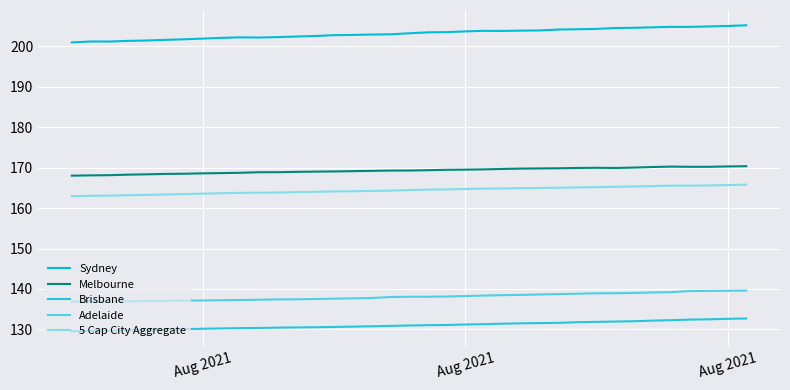

In Melbourne, how many points are lower than both neighbors (excluding endpoints)?

1